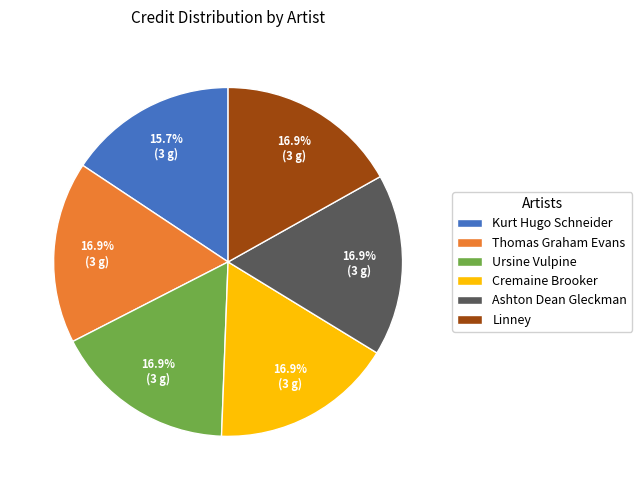

Between Kurt Hugo Schneider and Linney, which is larger?

Linney